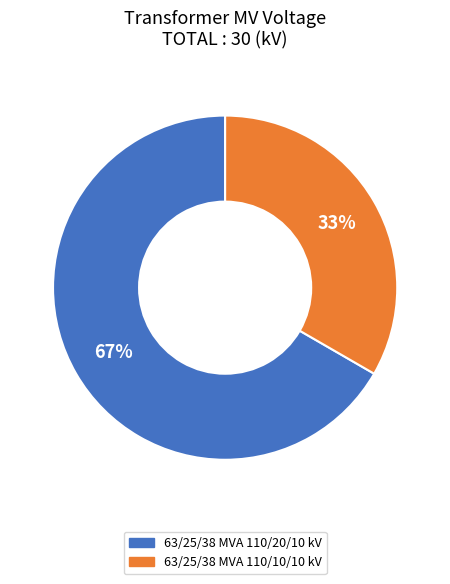

Which slice is the largest?

63/25/38 MVA 110/20/10 kV